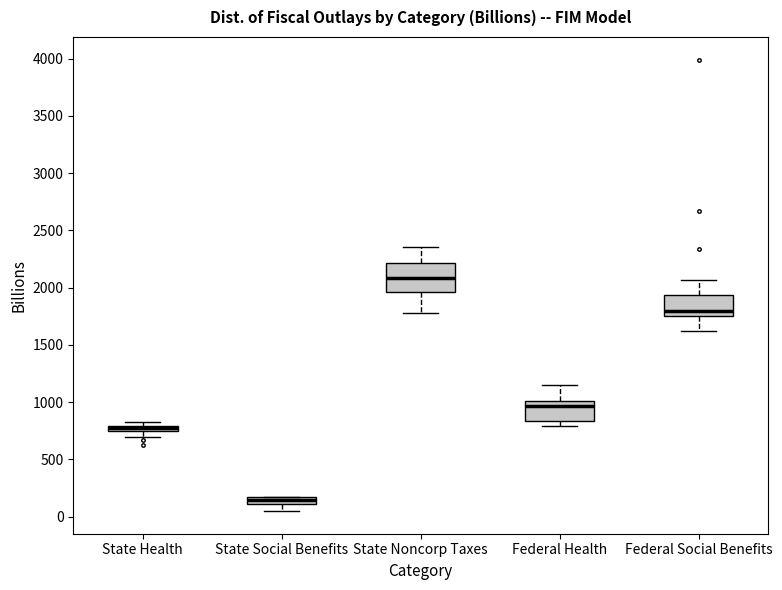

Which box is the tallest, from its lower edge to its upper edge?

State Noncorp Taxes